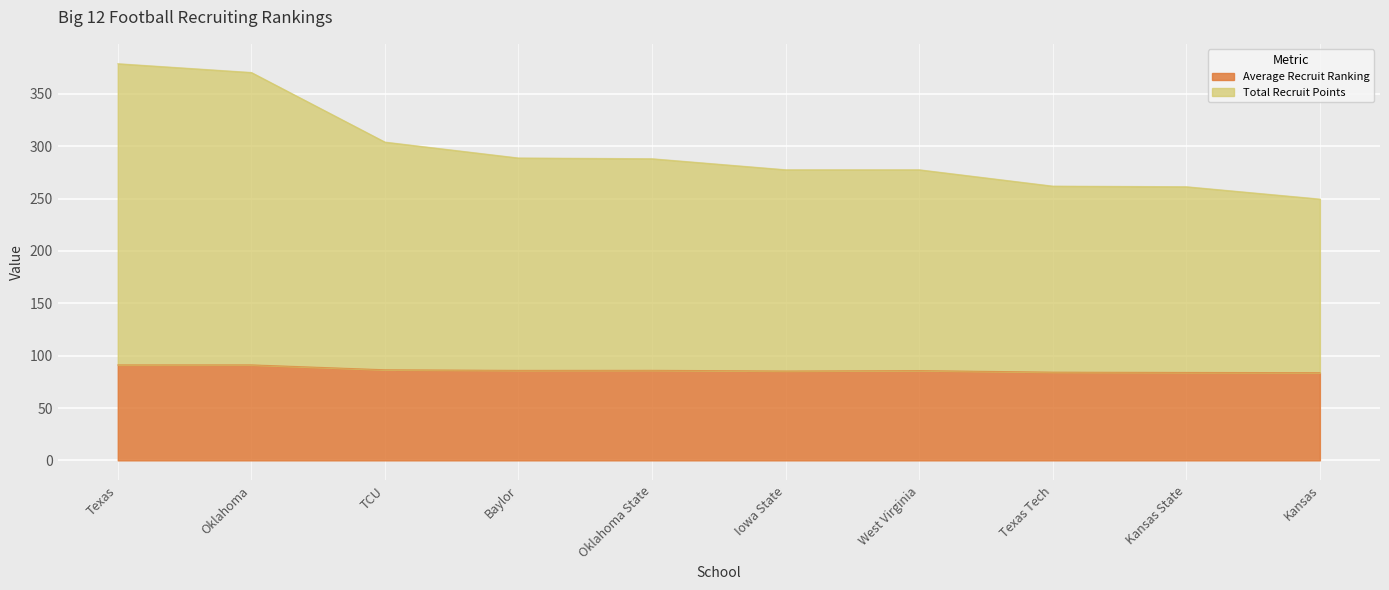

Which category has the highest value in the Total Recruit Points series?

Texas